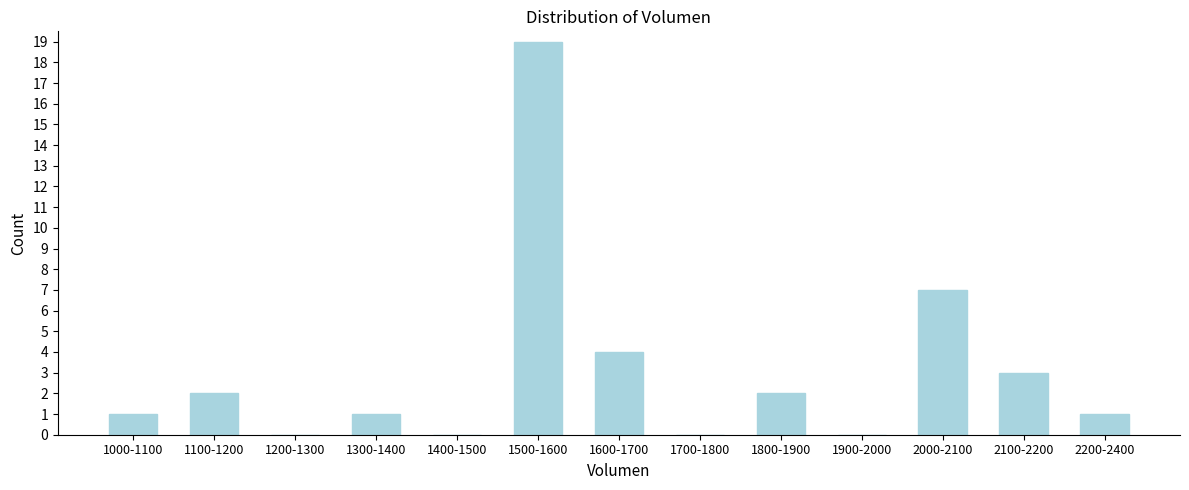

Reading left to right, transcribe all the data shown in this chart.

1000-1100=1	1100-1200=2	1200-1300=0	1300-1400=1	1400-1500=0	1500-1600=19	1600-1700=4	1700-1800=0	1800-1900=2	1900-2000=0	2000-2100=7	2100-2200=3	2200-2400=1